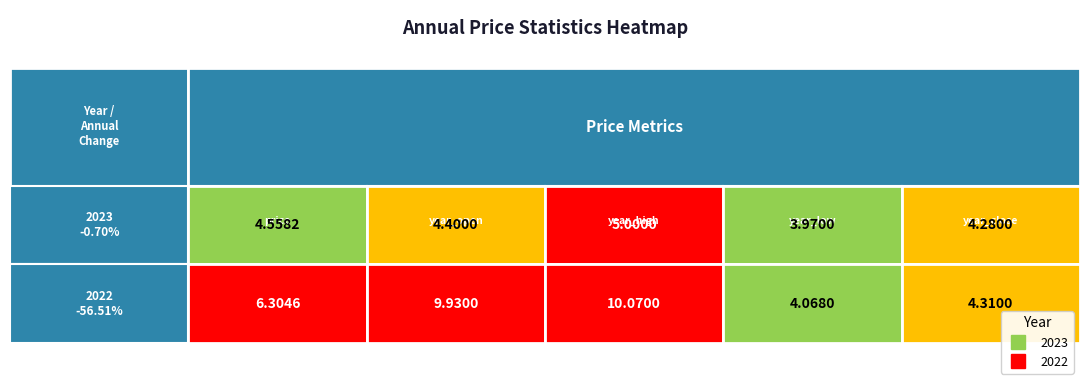

Which series changed the most between price and year_open?

2022